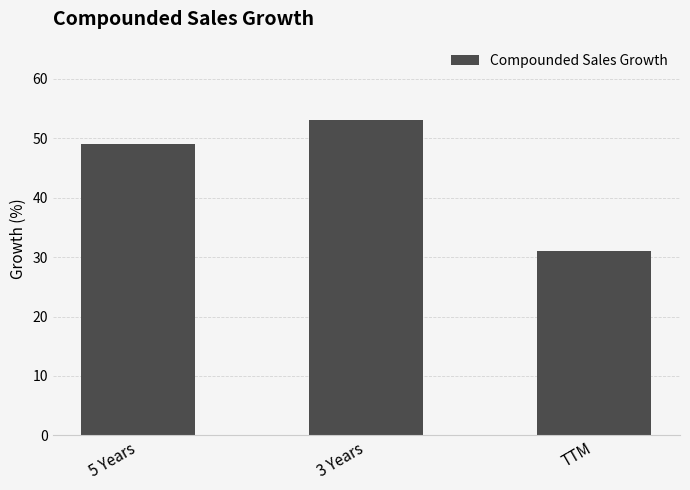

Is it true that the value at 5 Years is 24?

False